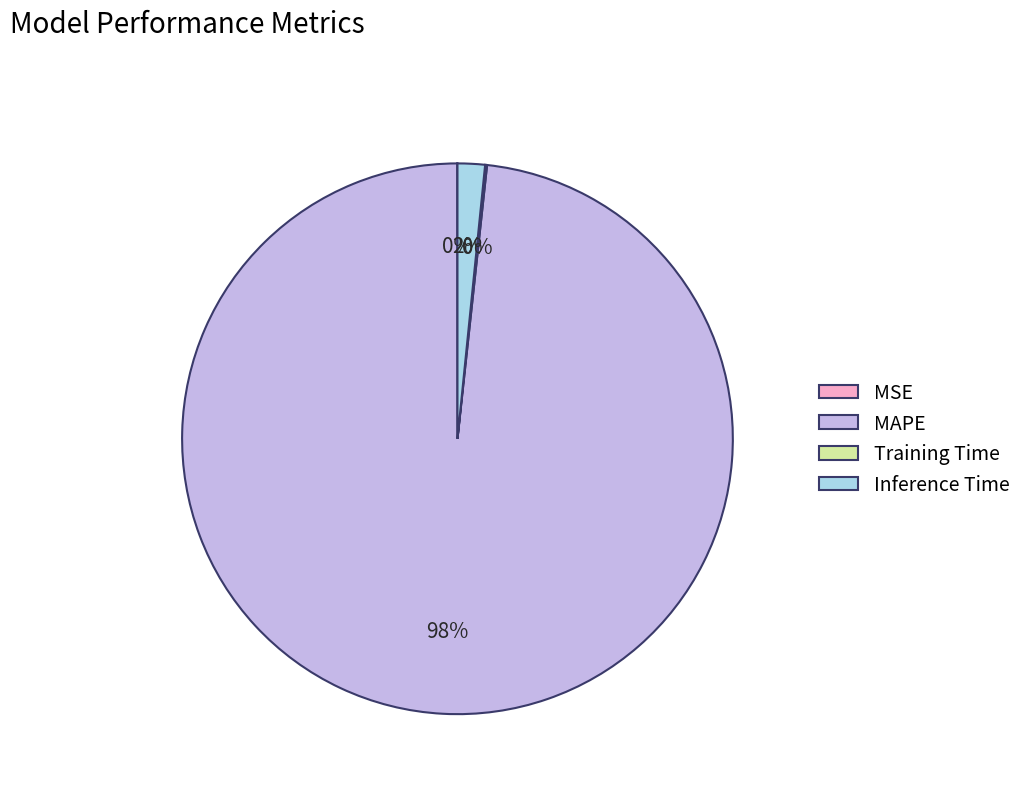

Does any single category account for the majority?

Yes